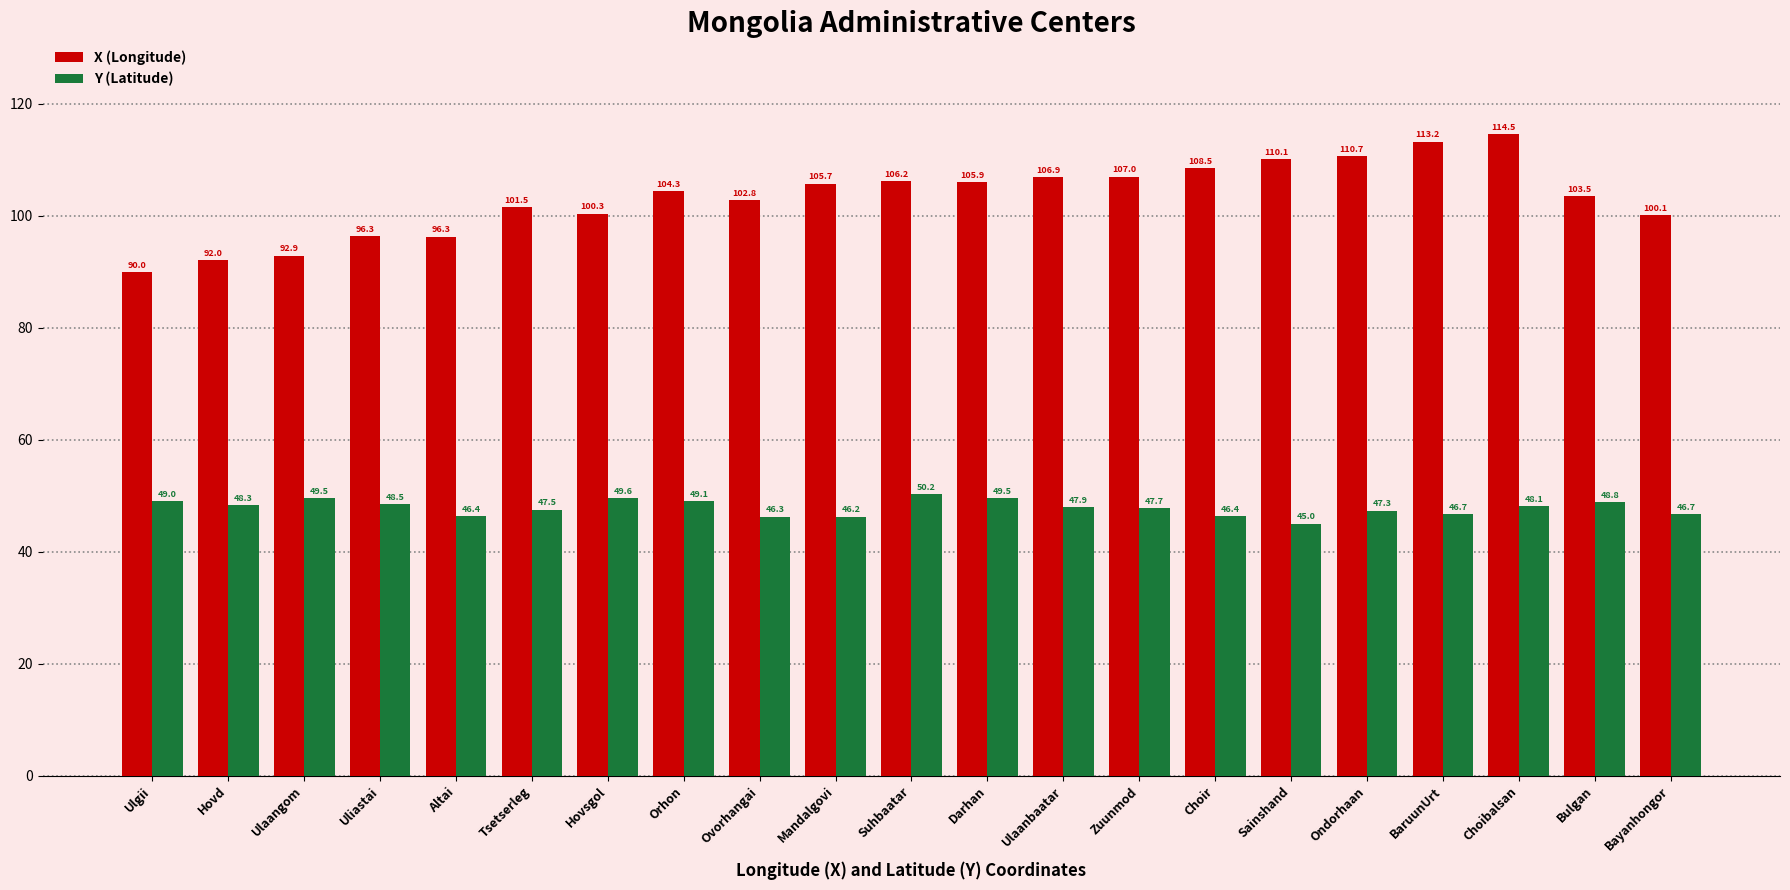

What is the sum of all Y (Latitude) values?

1004.6